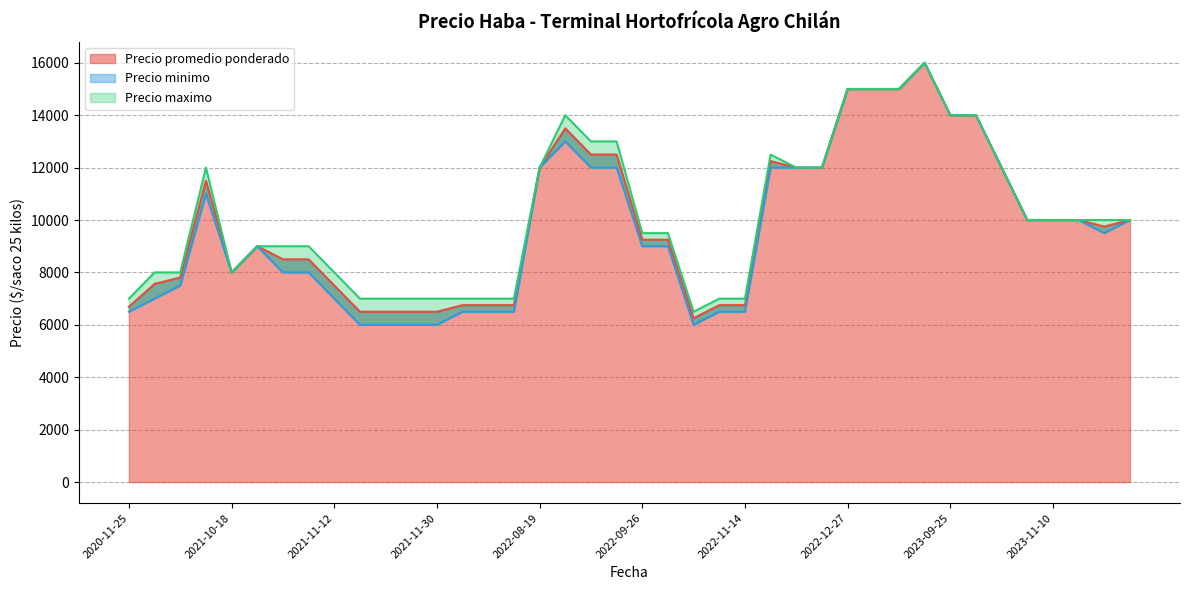

True or false: Precio minimo and Precio promedio ponderado intersect in this chart.

False